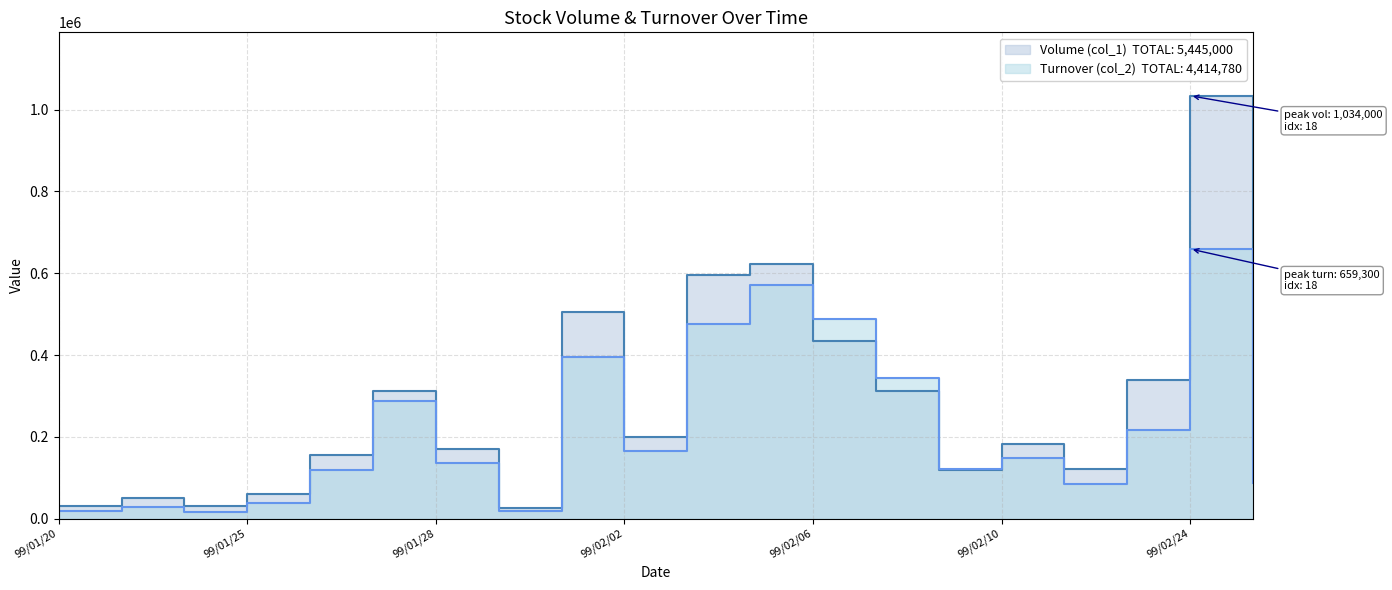

At which label is Turnover (col_2) closest to 337750?

99/02/08